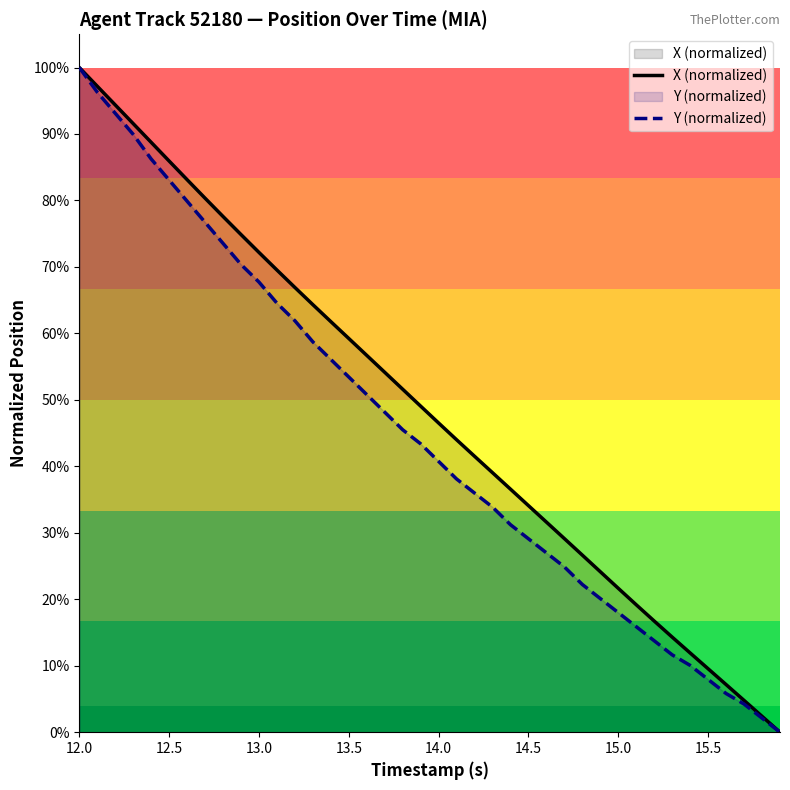

Which label corresponds to the largest value in the chart?

12.0